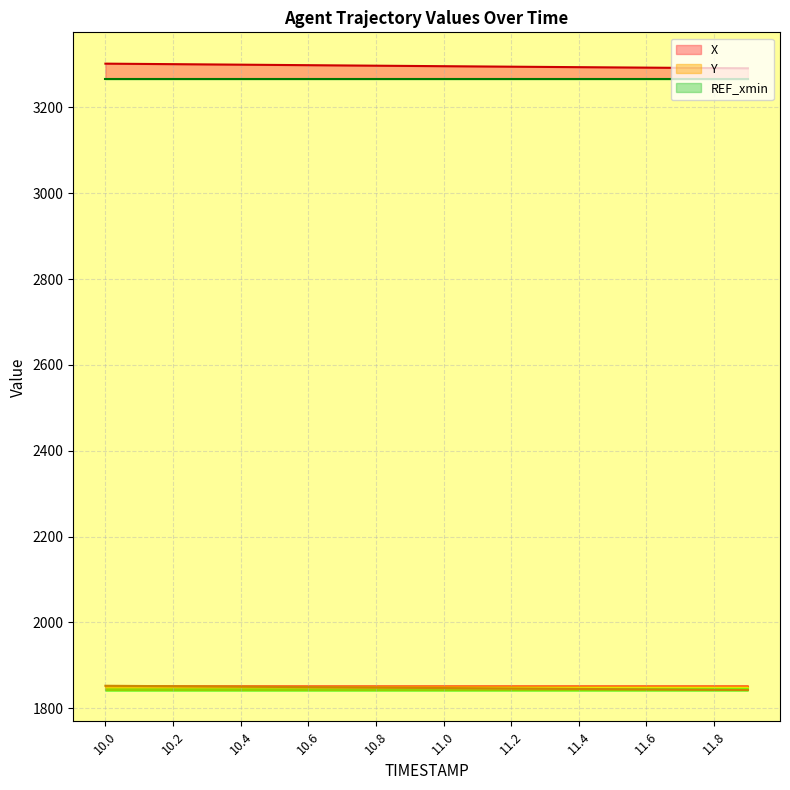

What is the spread (max minus min) of values at 11.9?

1448.3